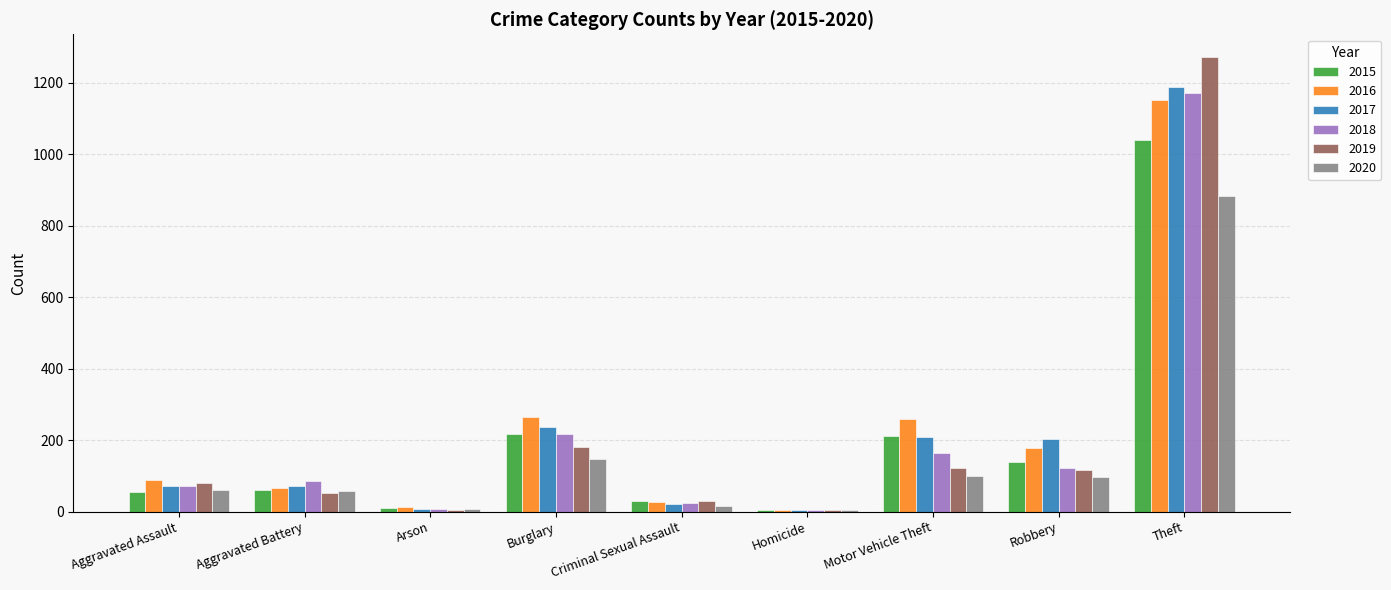

Is the value of 2020 at Motor Vehicle Theft greater than the value of 2015 at Burglary?

No